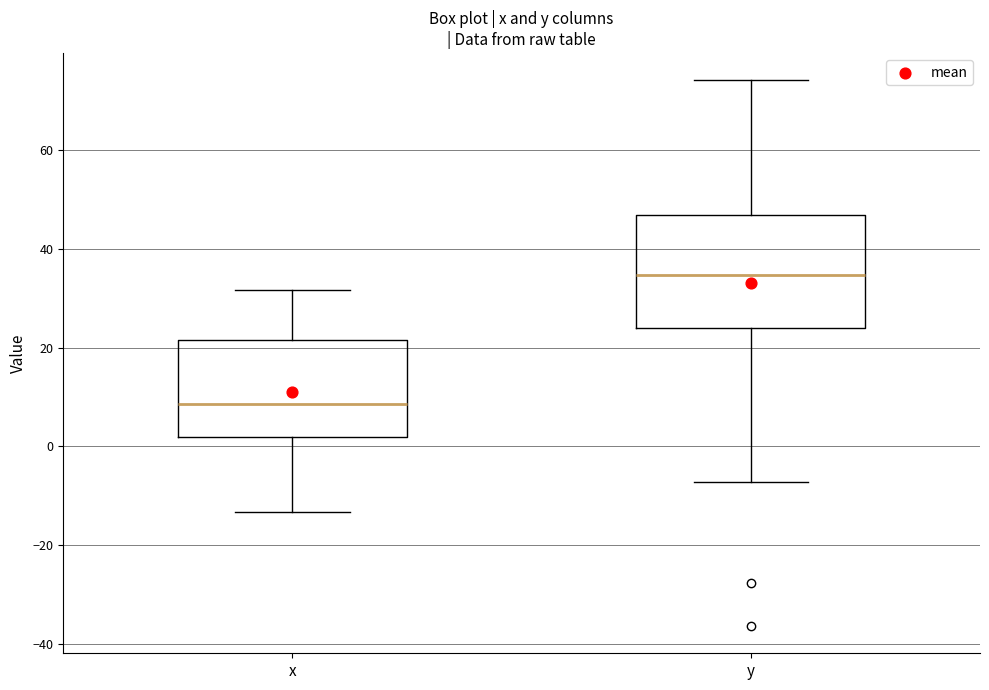

Which box has the highest median line?

y